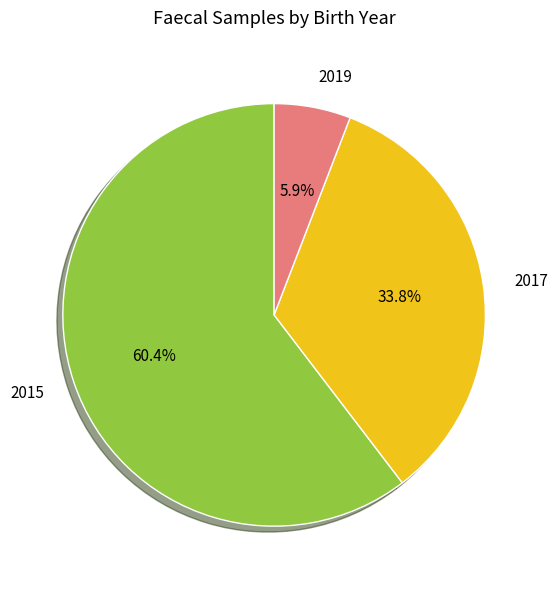

Is there any slice that represents more than half of the pie?

Yes